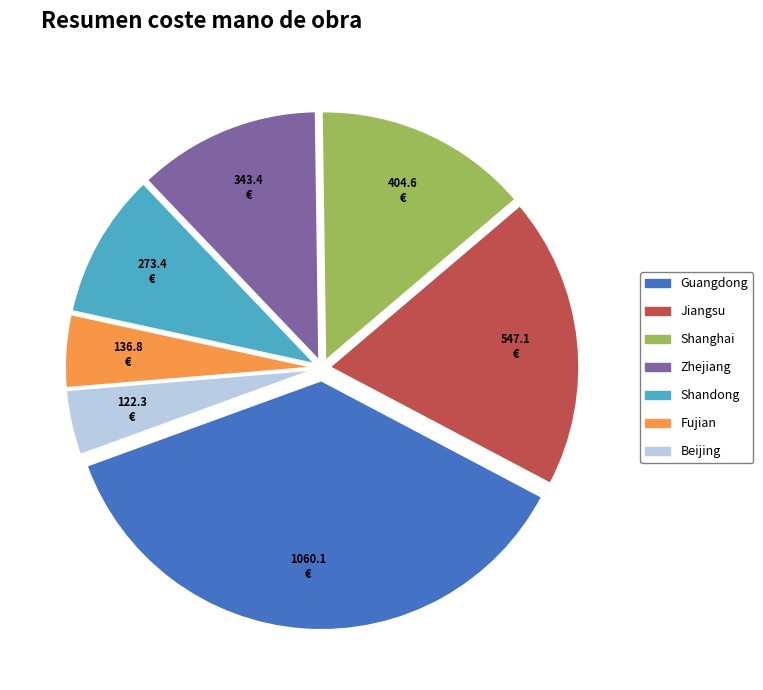

How many slices are in this pie chart?

7